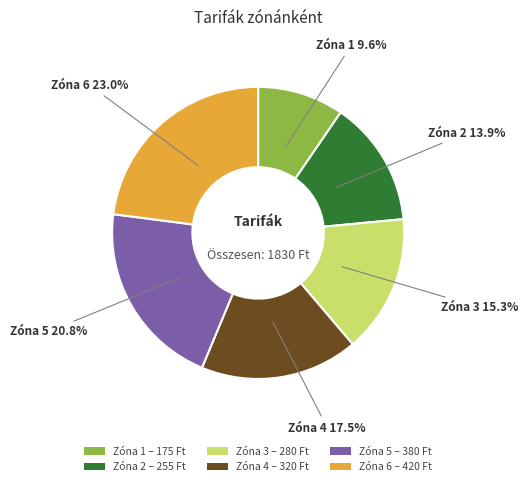

Count the number of slices in the pie.

6